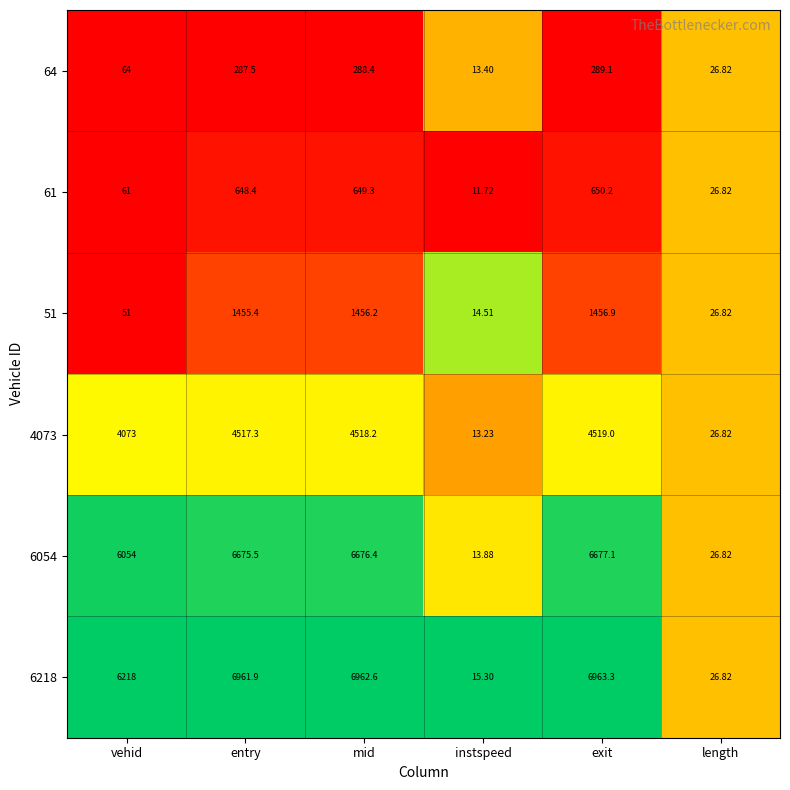

Between mid and exit, which series saw the biggest shift?

61